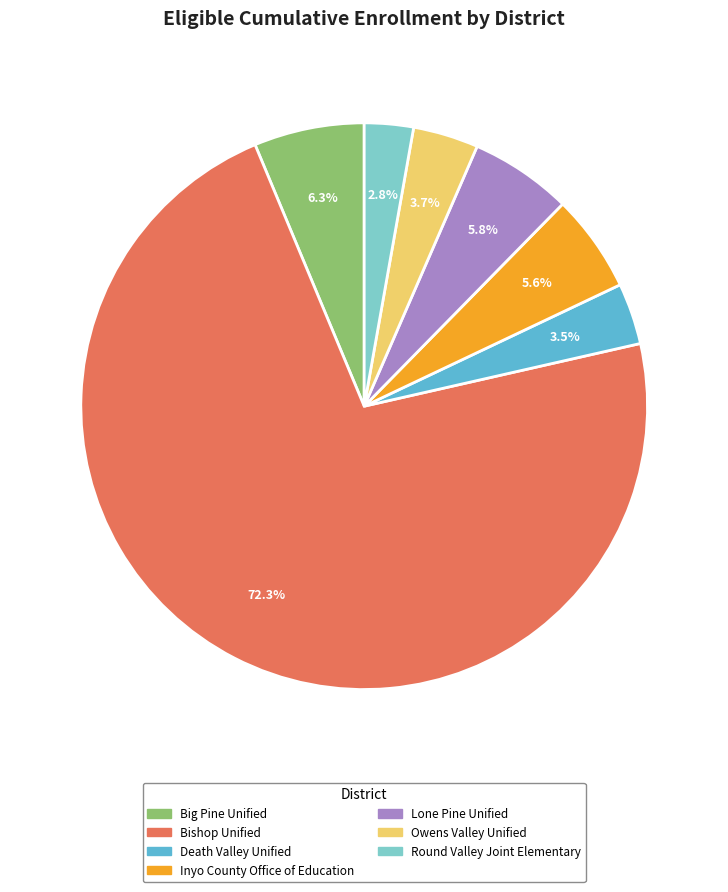

What percentage is the Owens Valley Unified slice, to the nearest percent?

4%